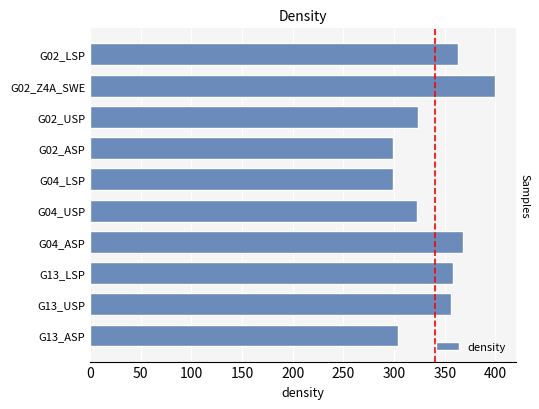

What is the maximum value shown in the chart?

400.0